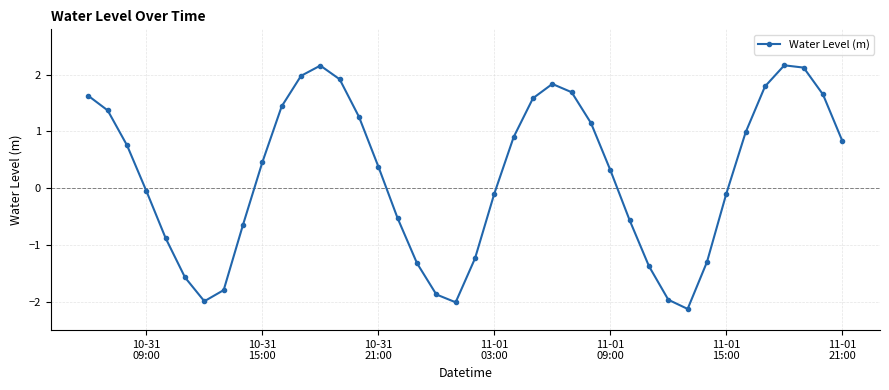

True or false: the data has more than 2 interior local peaks.

True